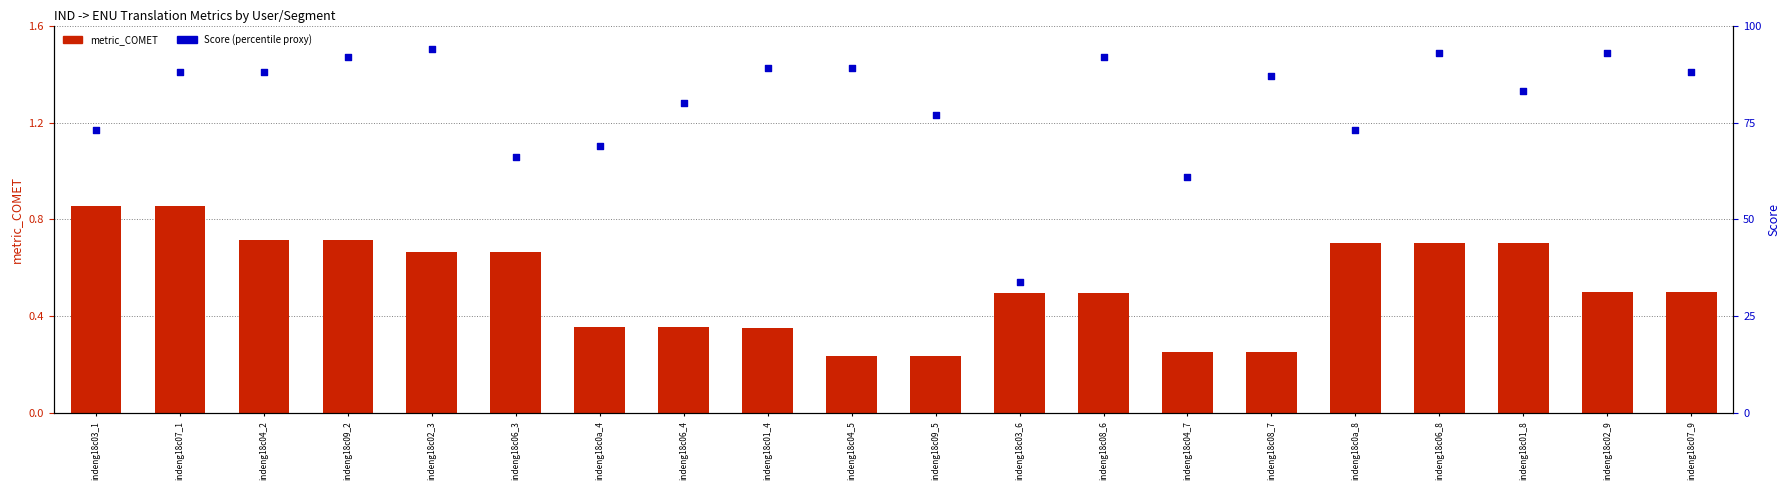

Which series has the largest total across all categories?

Score